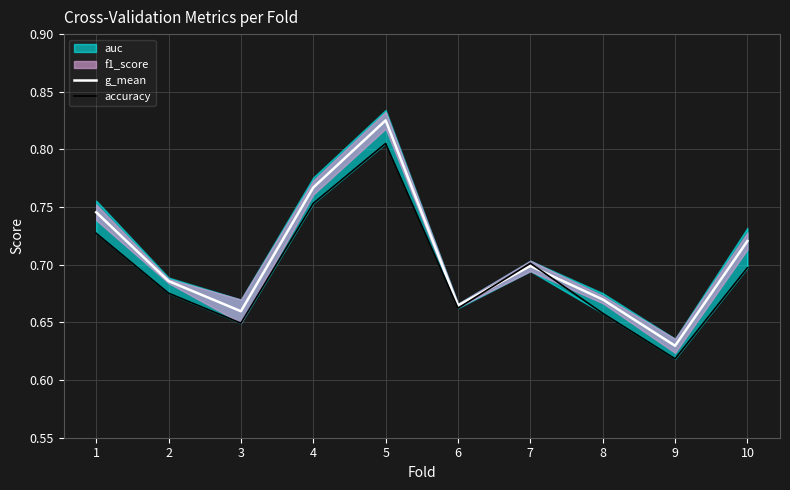

What is the approximate value of accuracy at 1?

0.7